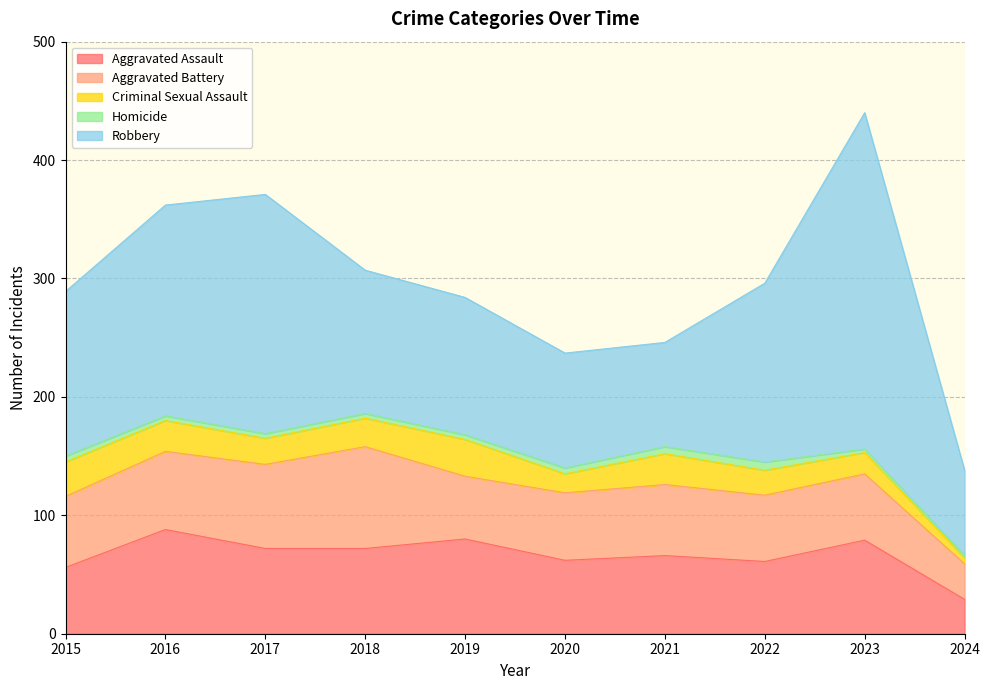

Which label corresponds to the largest value in the chart?

2023